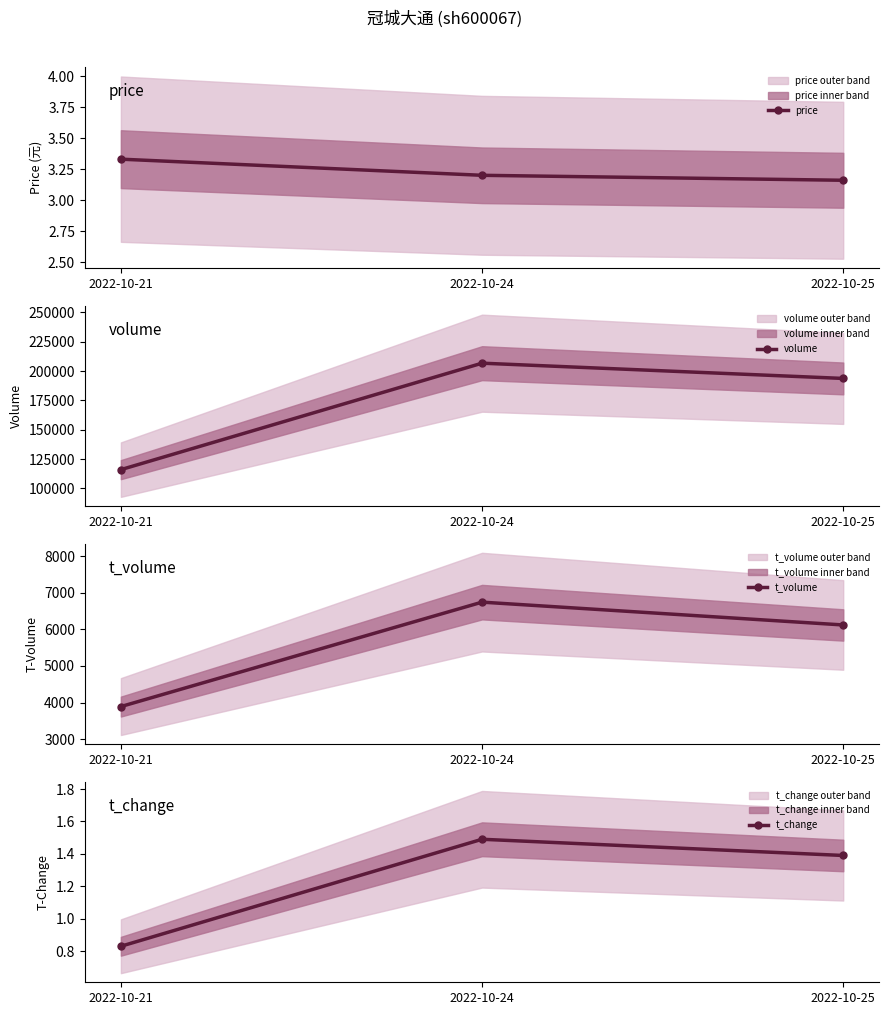

List the series in order of their peak value, lowest first.

t_change, price, t_volume, volume